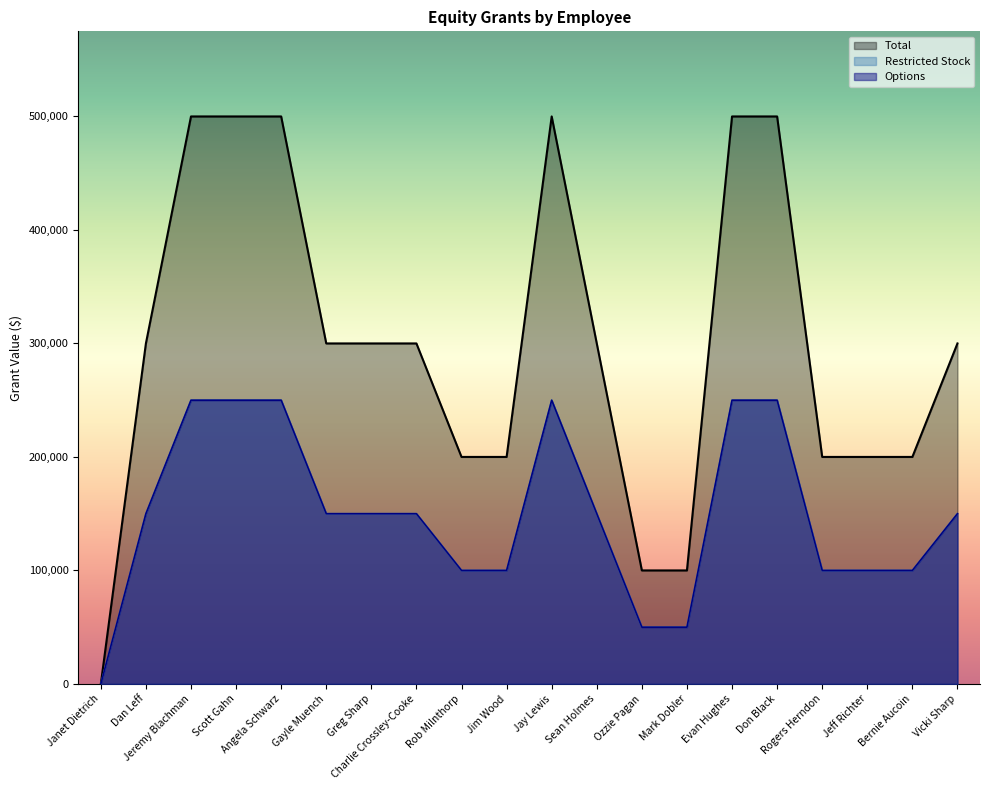

What is the sum of all Total values?

6000000